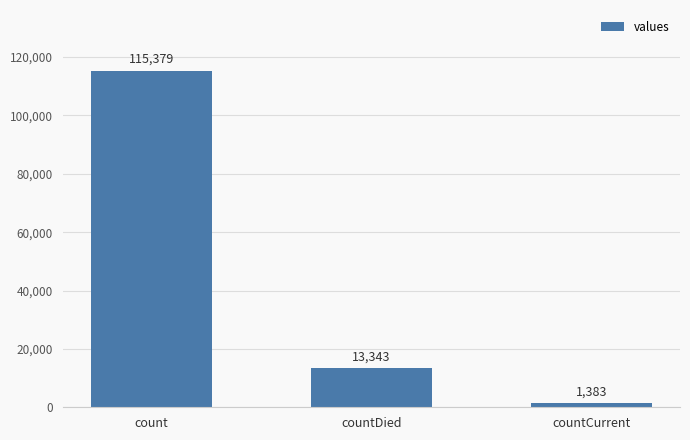

Reading left to right, extract all data points from this chart.

count=115379	countDied=13343	countCurrent=1383